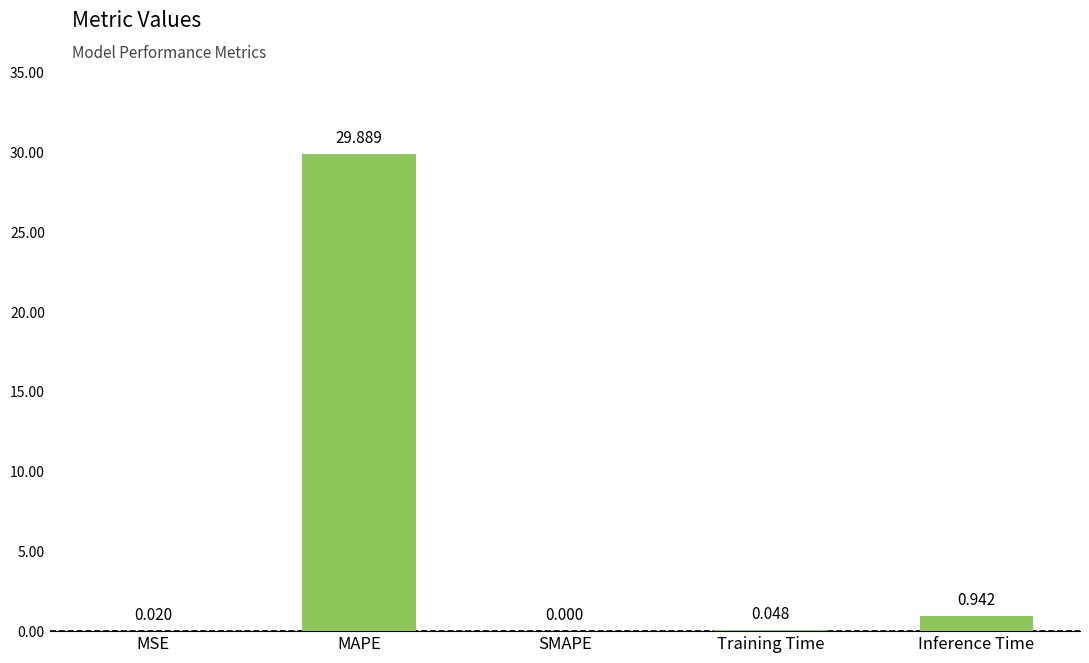

What is the difference between the values at MAPE and SMAPE?

29.9